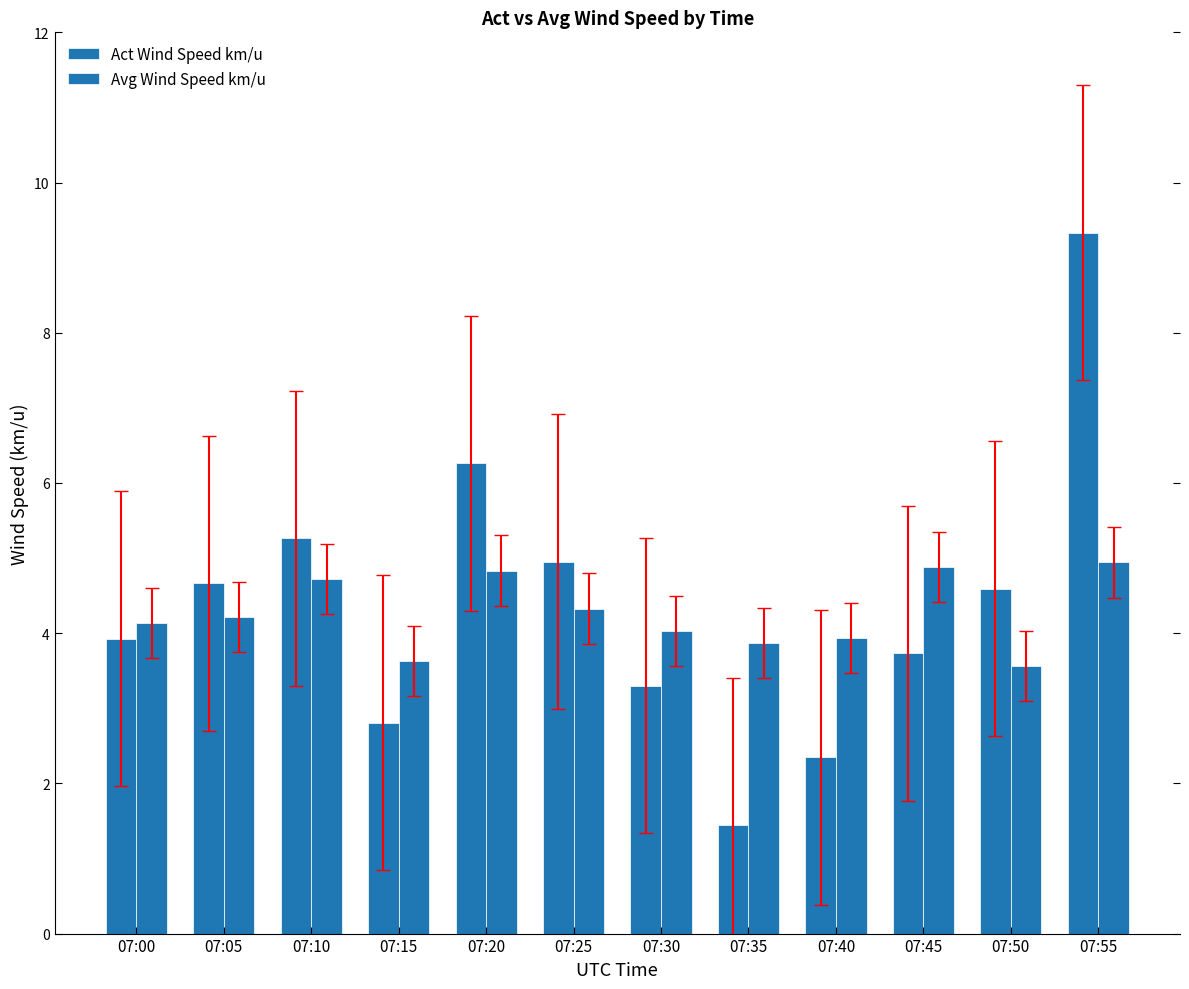

Does the chart contain any negative values?

No